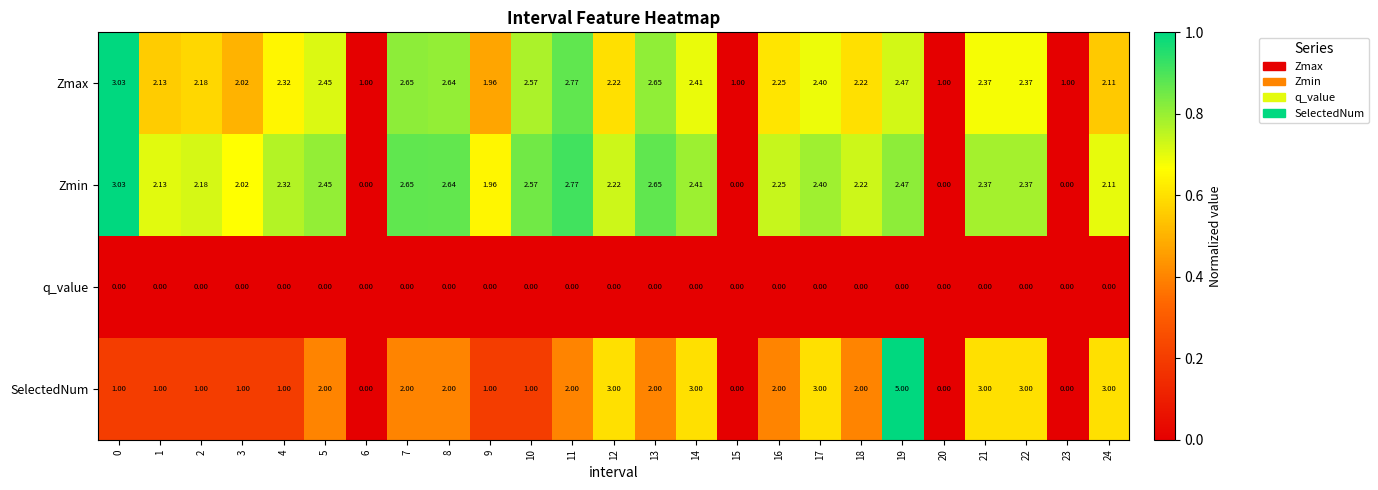

Which series has the widest spread of values?

SelectedNum